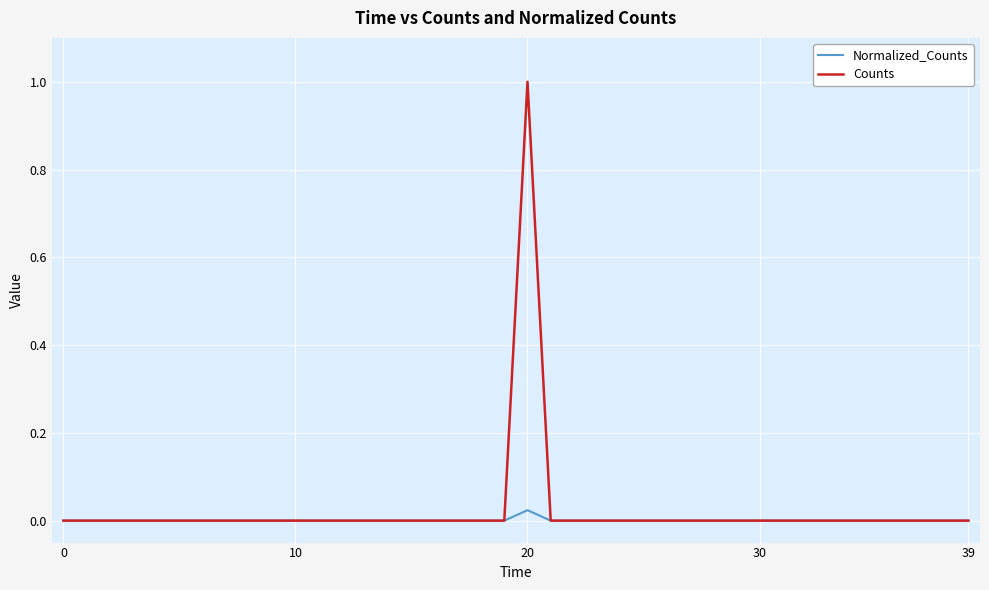

Which series has the largest range (max minus min)?

Counts